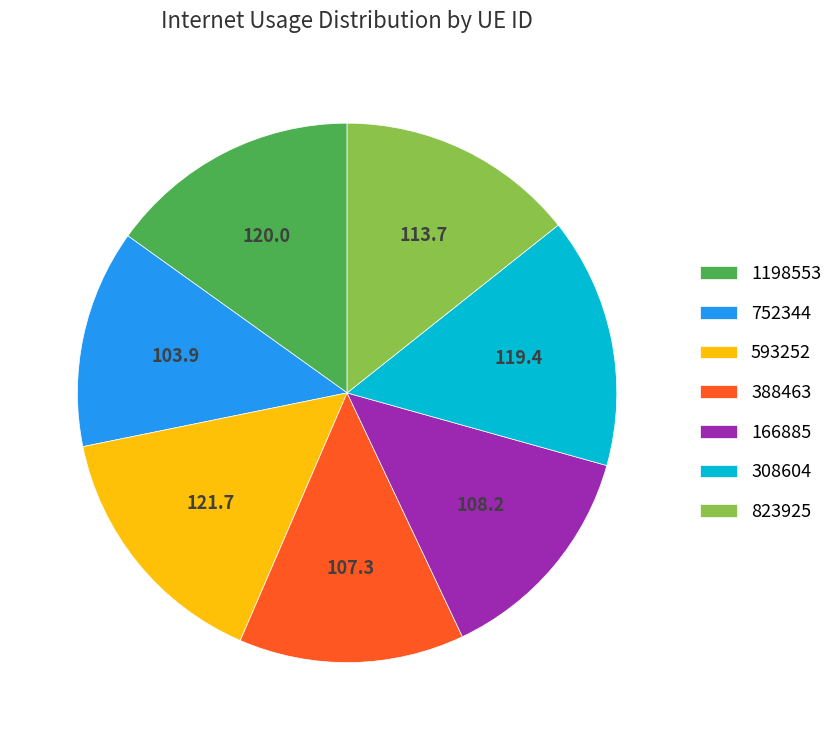

The 1198553 slice represents 15% of the pie. True or false?

True